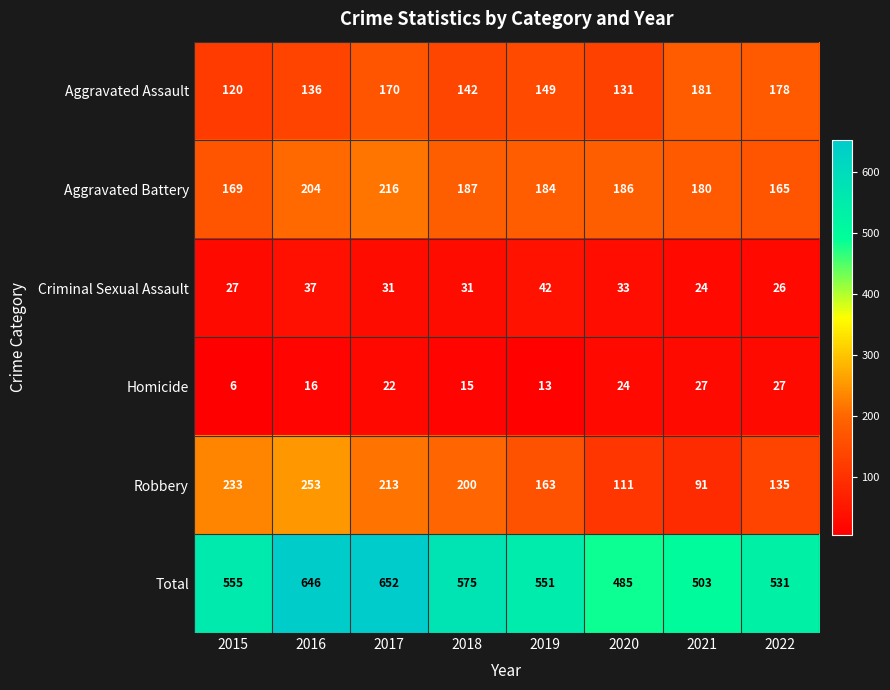

Which series has the largest range (max minus min)?

Total